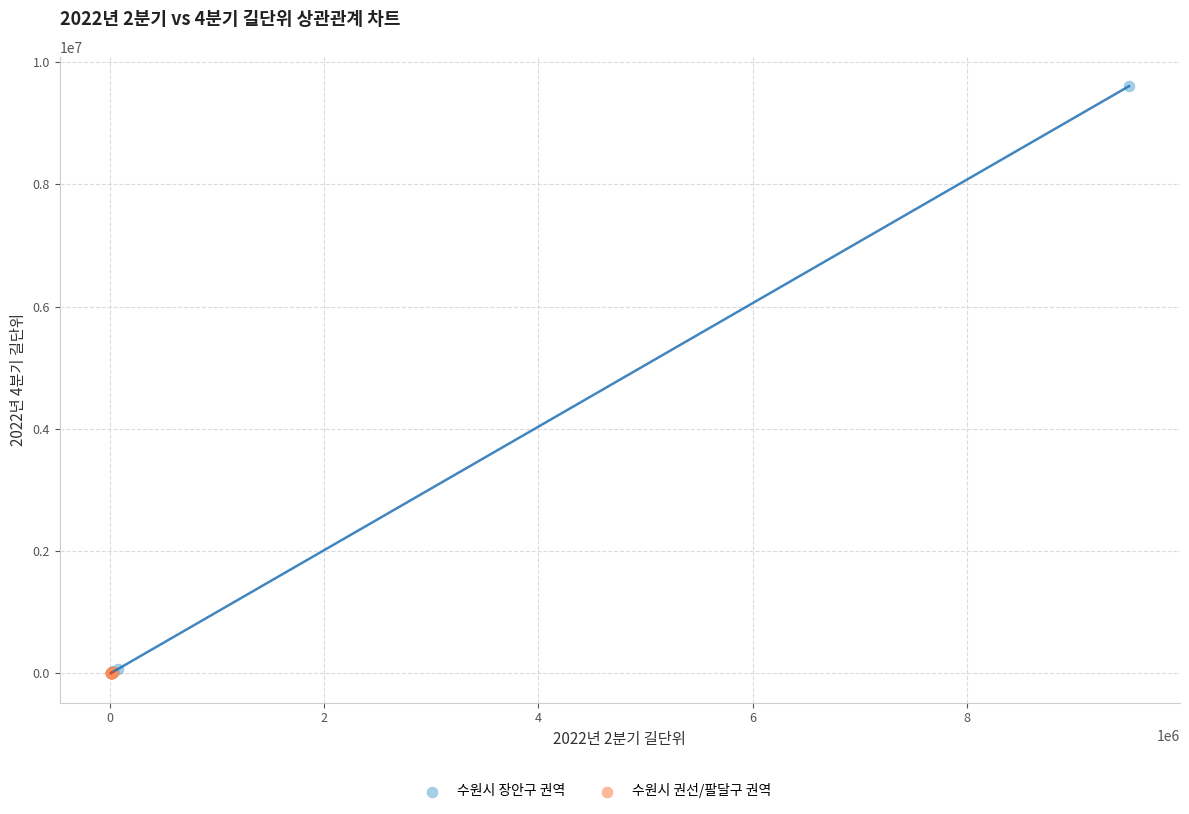

Which series has the widest spread of Y values?

수원시 장안구 권역